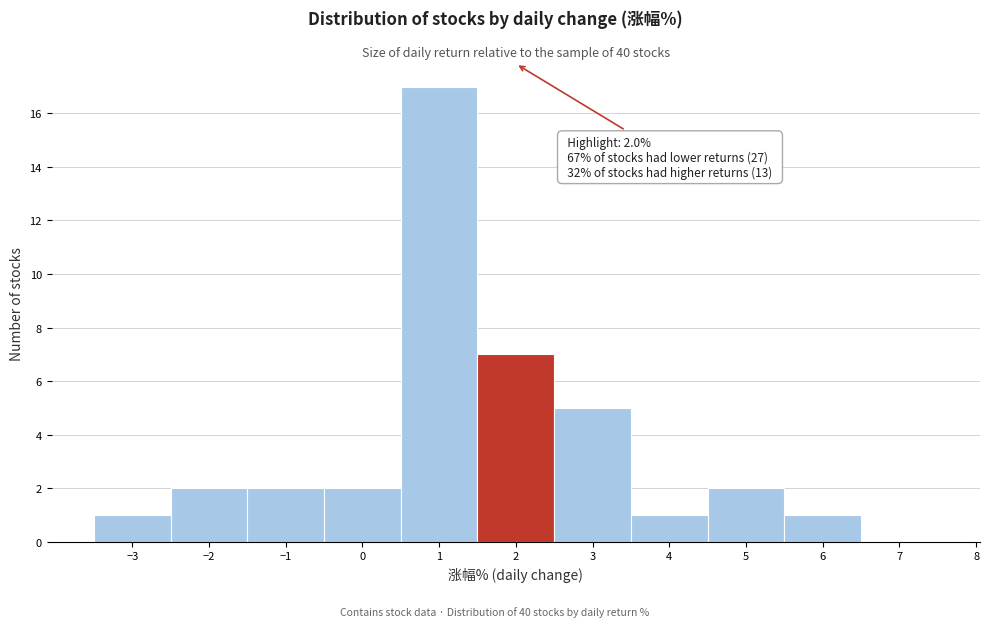

Which range on the x-axis has the tallest bar?

0.5 to 1.5